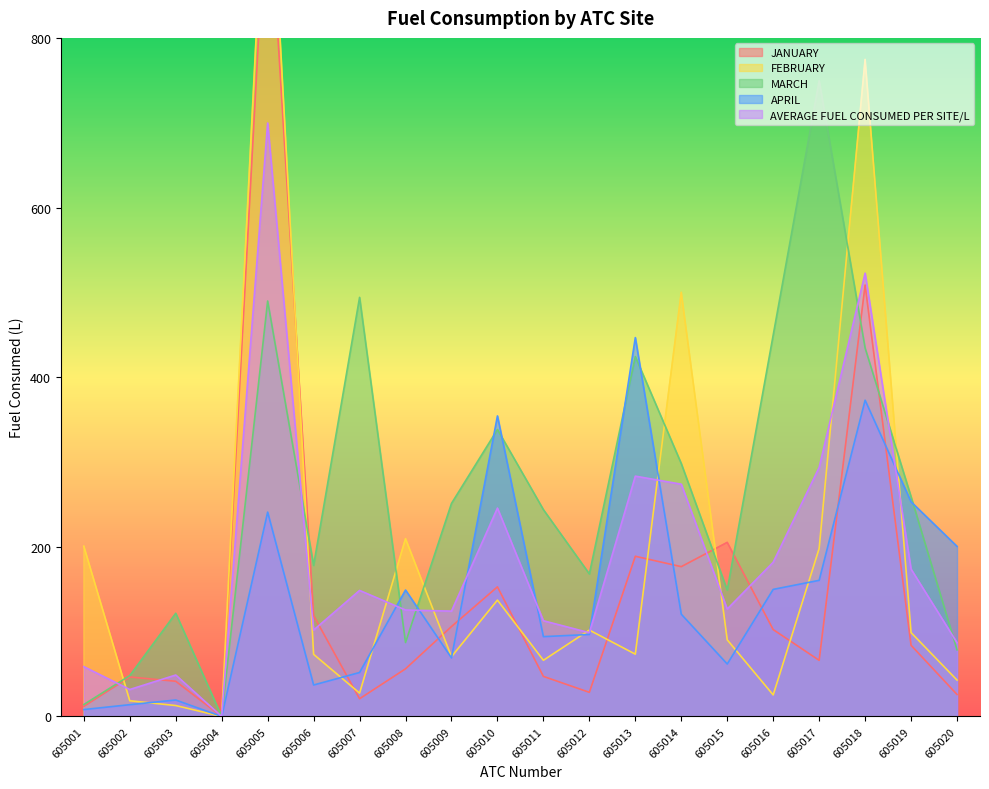

What is the sum of all FEBRUARY values?

3792.3